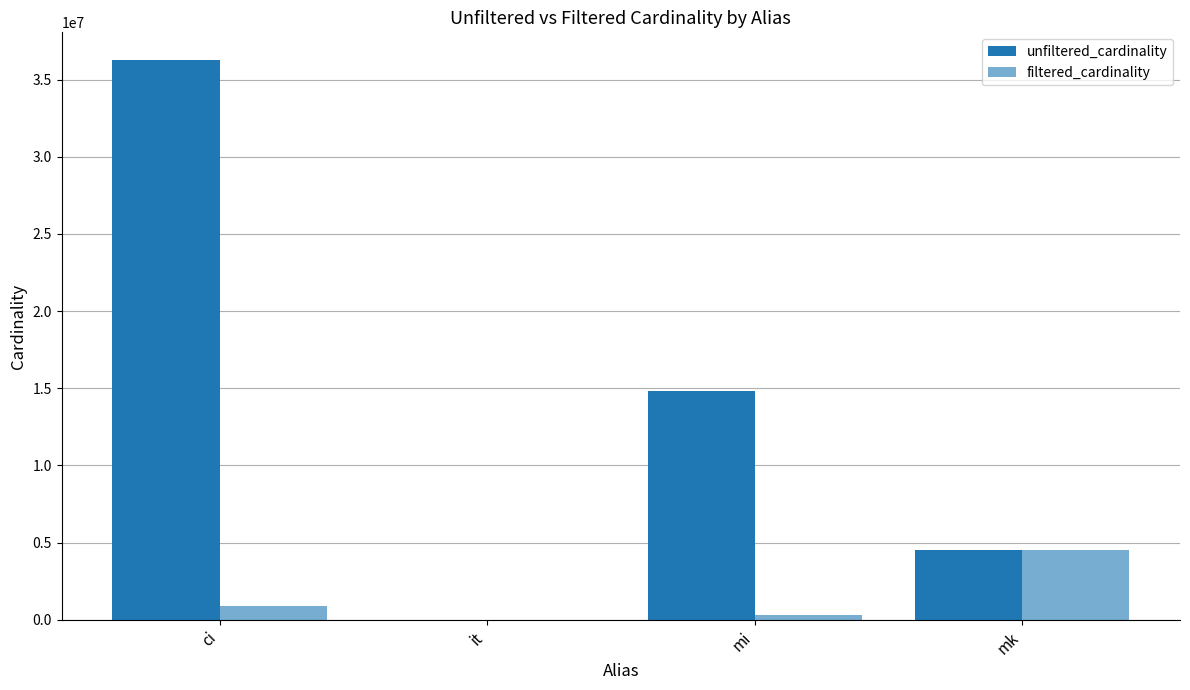

Reading left to right, transcribe all the data shown in this chart.

unfiltered_cardinality: 36244344	113	14835720	4523930
filtered_cardinality: 867477	1	301247	4523930